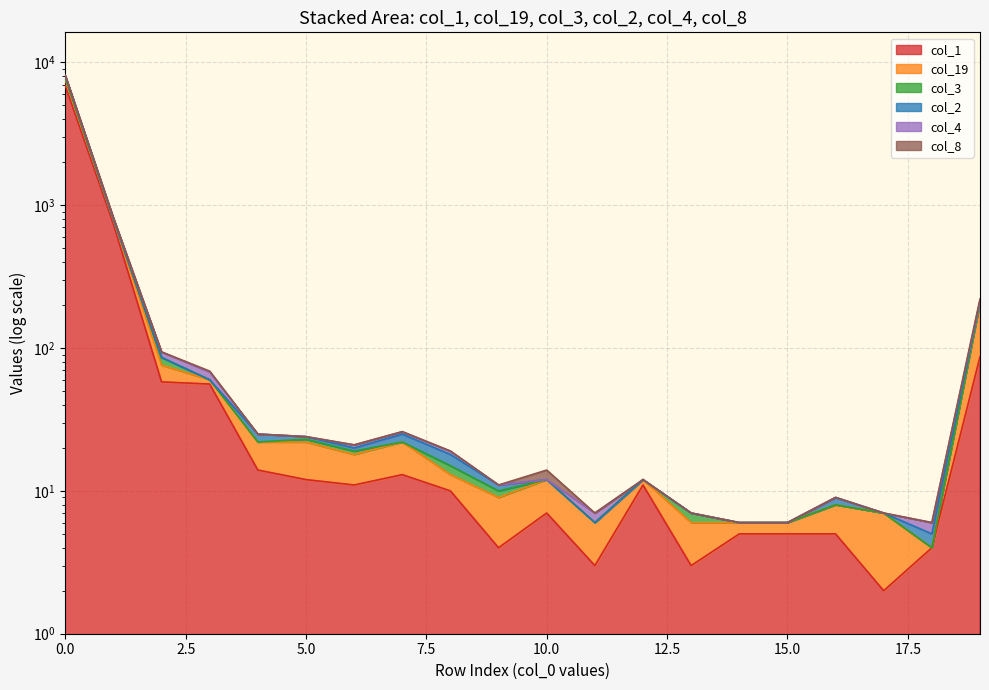

What is the difference between the maximum and minimum values in the col_19 series?

8122